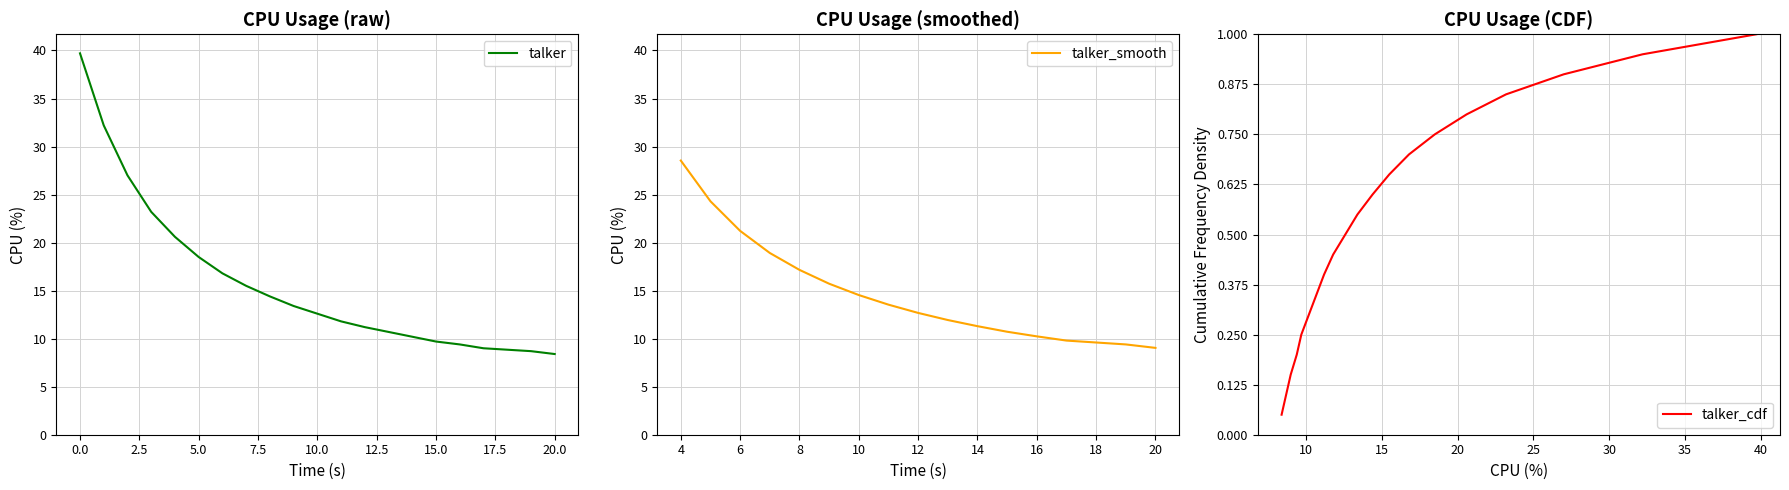

The value of talker at 10.0 is 12.6. True or false?

True